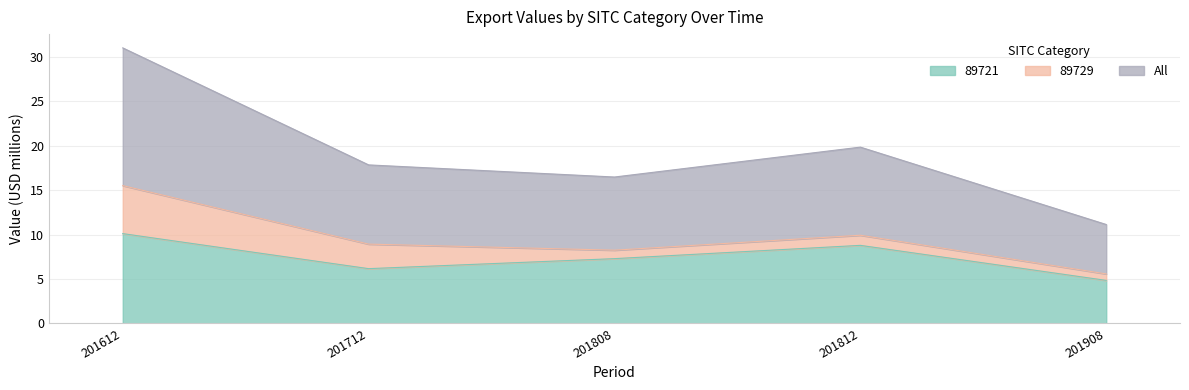

Which series has the largest range (max minus min)?

All